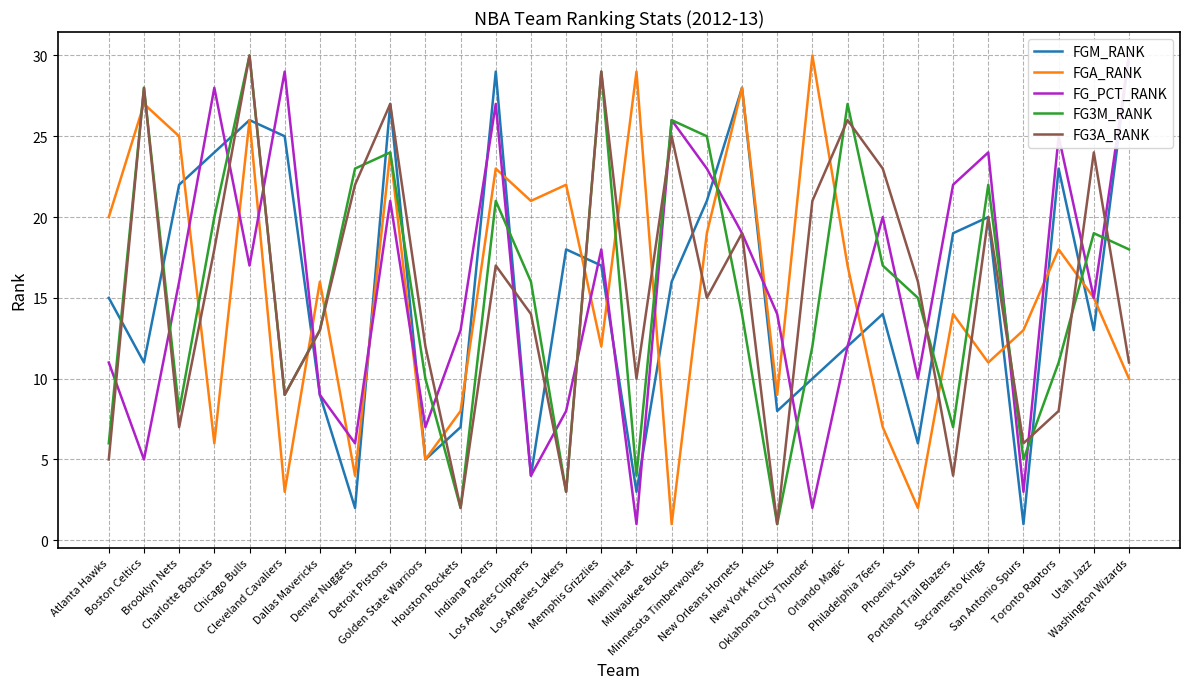

At which category does FG_PCT_RANK reach its first local peak?

Charlotte Bobcats